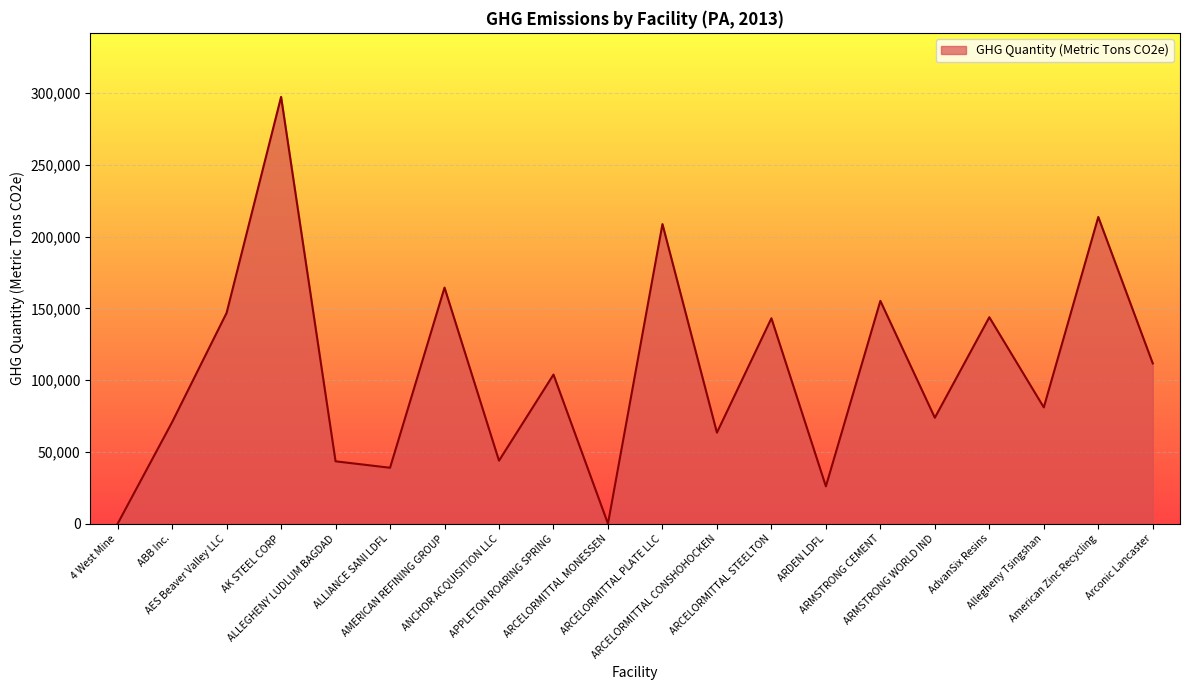

What is the difference between the maximum and minimum values?

297410